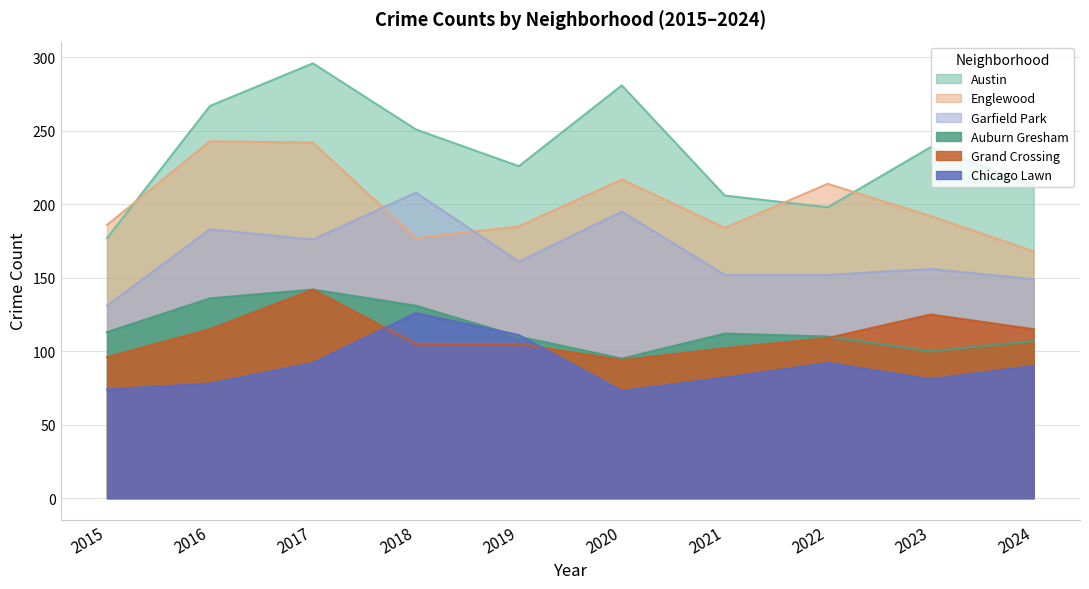

Between 2015 and 2024, which series saw the biggest shift?

Austin